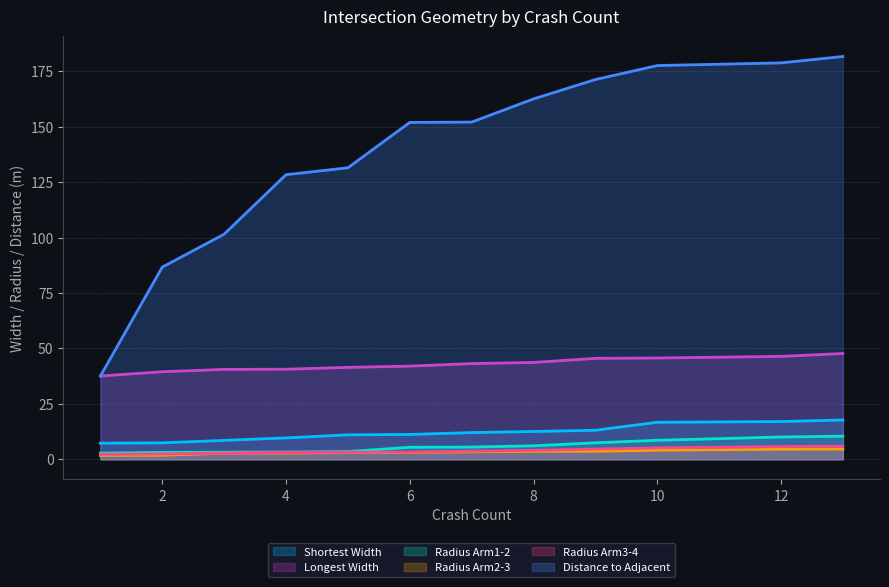

Reading left to right, list all the values displayed in this chart.

Shortest Width: 7.3	7.4	8.5	9.6	11.0	11.2	12.0	12.5	13.1	16.7	17.0	17.7
Longest Width: 37.5	39.5	40.5	40.6	41.4	42.0	43.1	43.7	45.5	45.7	46.4	47.7
Radius Arm1-2: 2.8	3.1	3.2	3.3	3.5	5.4	5.5	6.1	7.4	8.6	10.0	10.4
Radius Arm2-3: 1.7	1.8	2.8	2.8	3.0	3.1	3.4	3.6	3.6	4.1	4.5	4.6
Radius Arm3-4: 2.2	2.4	2.8	3.0	3.1	3.3	3.7	4.0	4.6	5.1	5.7	5.9
Distance to Adjacent: 37.5	86.6	101.5	128.3	131.4	151.9	152.0	162.5	171.2	177.5	178.7	181.6